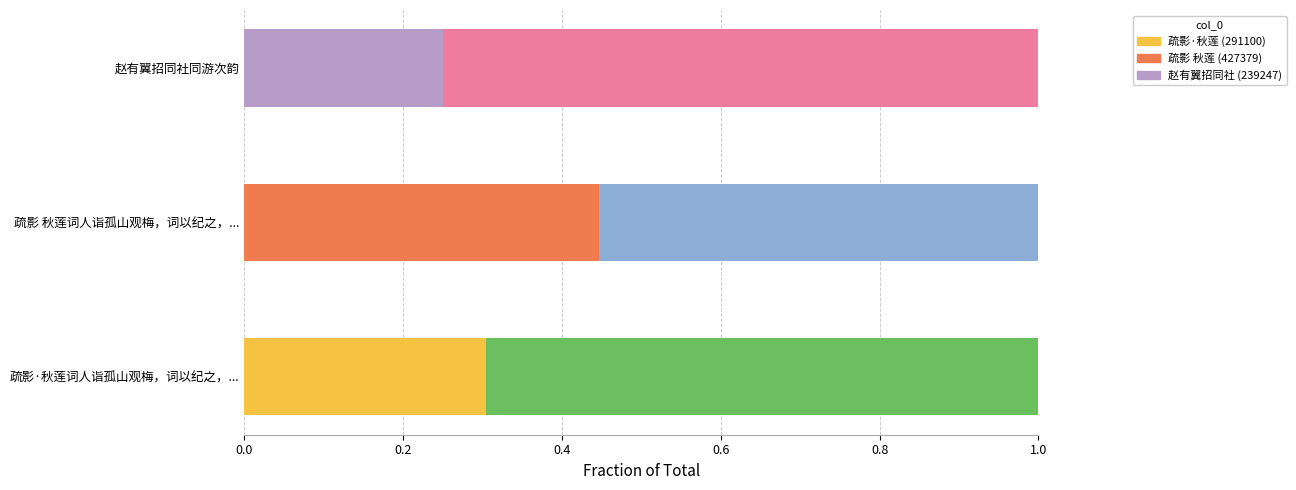

At which category does the chart reach its peak across all series?

疏影 秋莲词人诣孤山观梅，词以纪之，予不得同游，次韵寄意